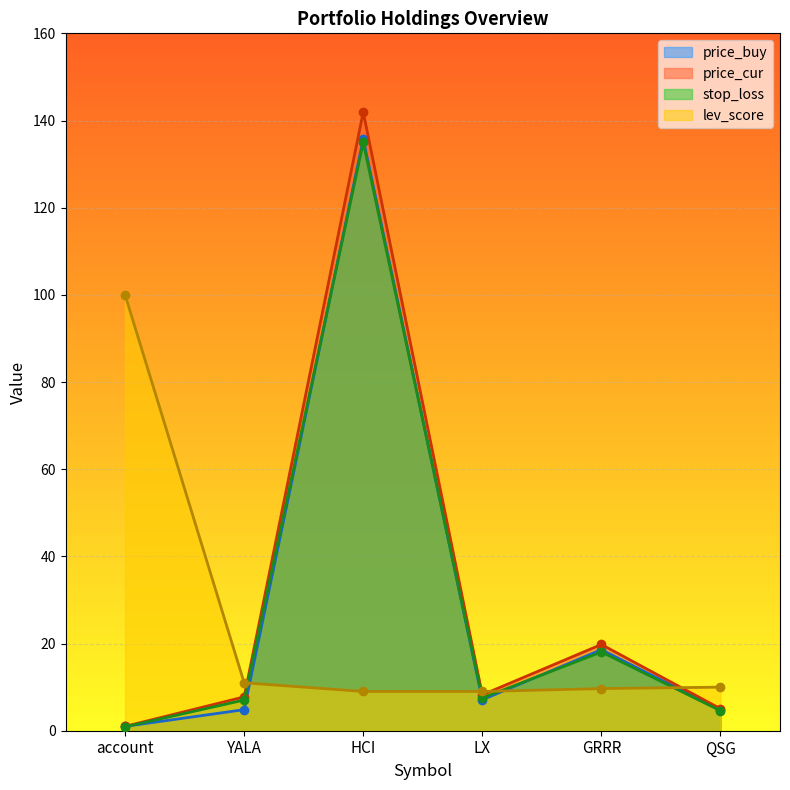

How many categories are shown in the chart?

6